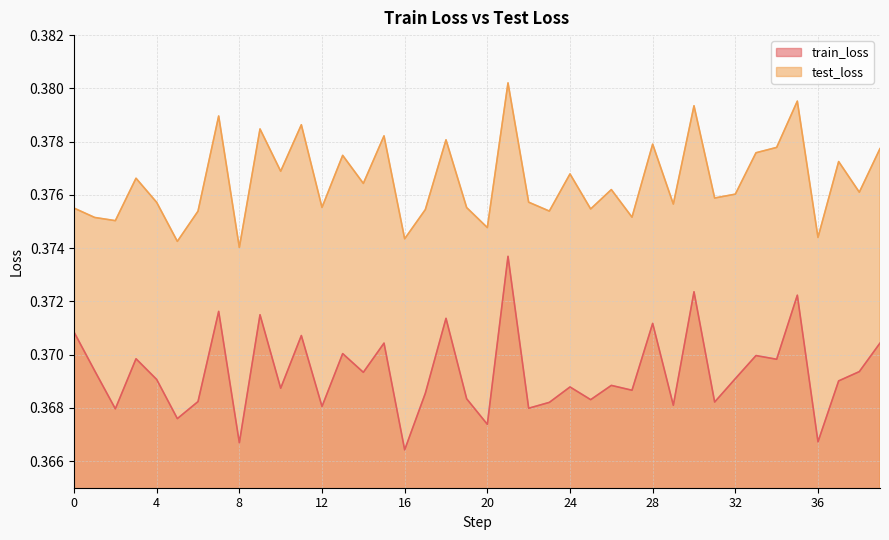

What is the total value across all series at 37?

0.7